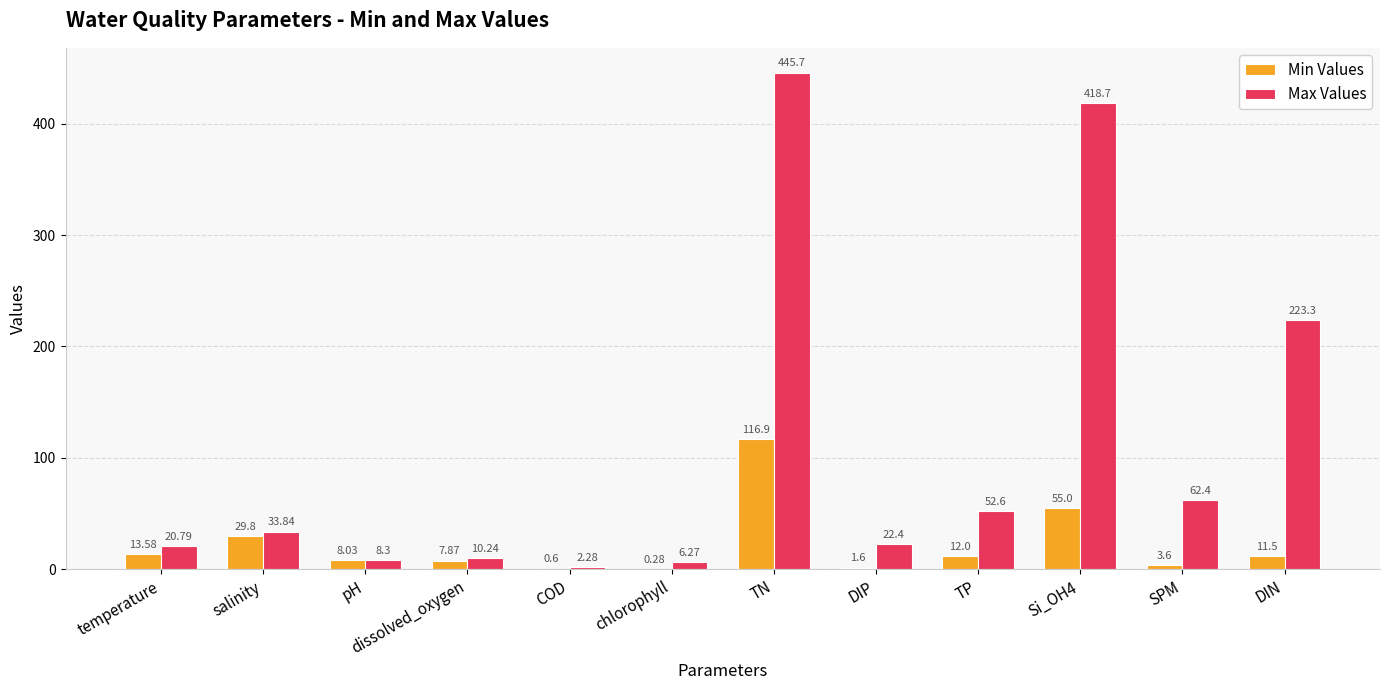

Which category has the highest value in the Max Values series?

TN